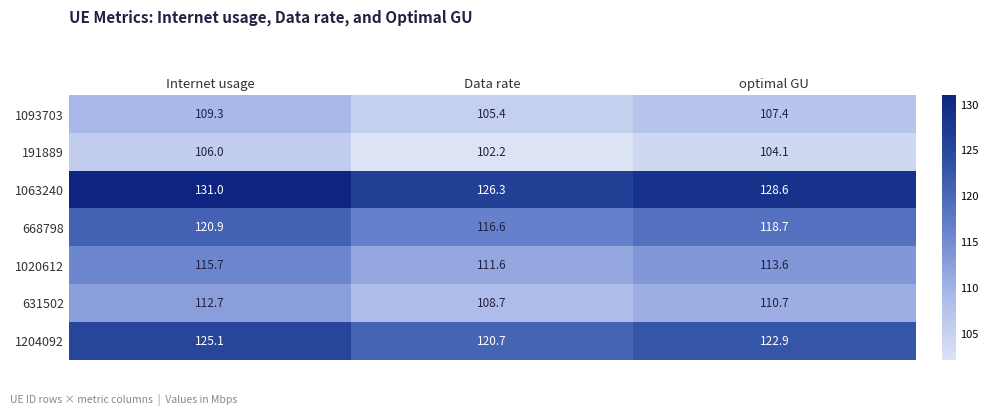

What is the total value across all series at optimal GU?

806.0